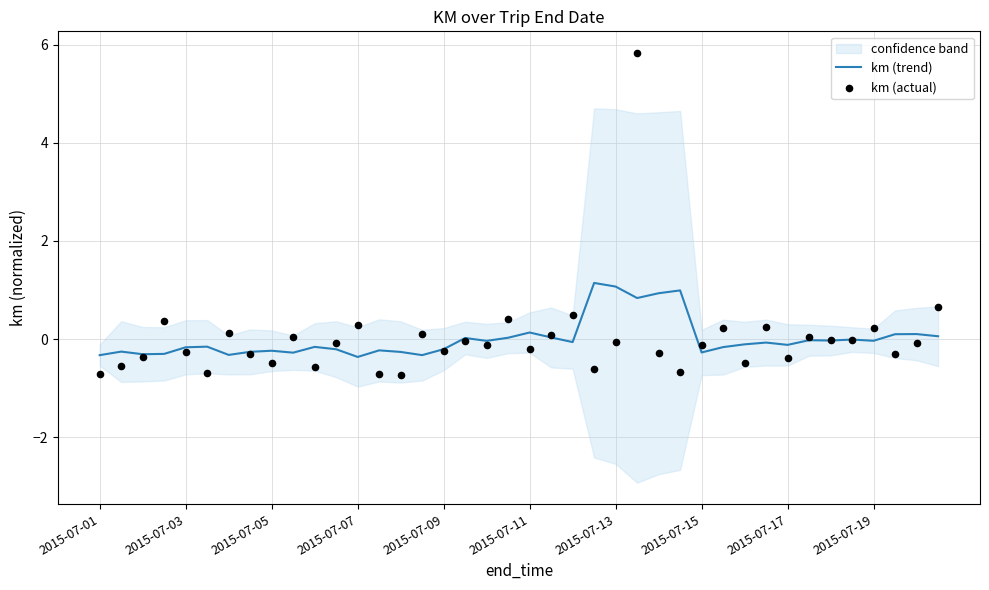

What is the lowest value of the km (trend) series?

-0.4